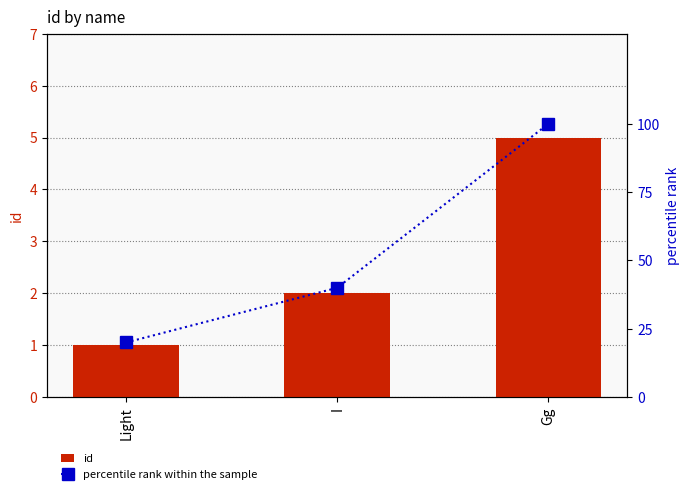

Rank the series at Light from highest to lowest value.

percentile rank within the sample, id